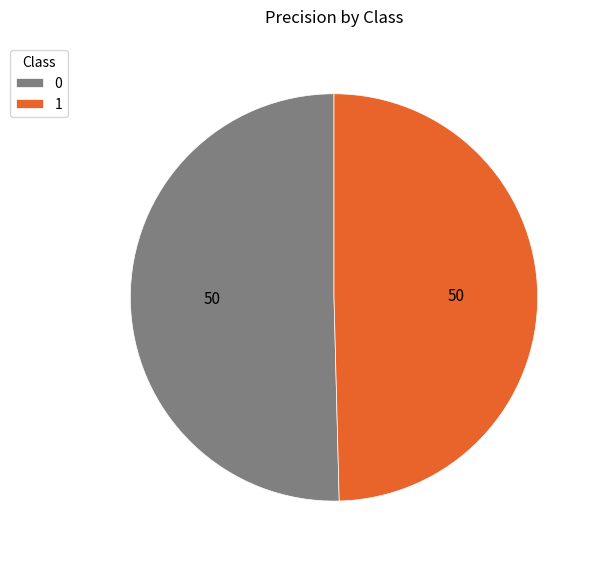

Is it true that 1 is 50% of the pie?

True